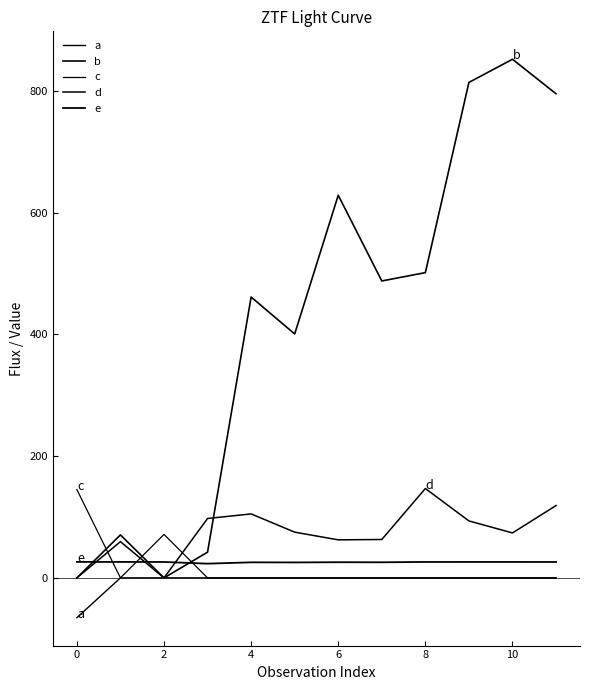

How many lines are shown in the chart?

5